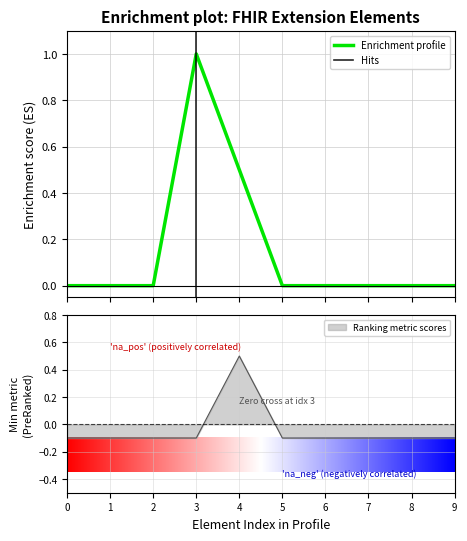

The Ranking metric scores series shows 0.3 at 4. True or false?

False